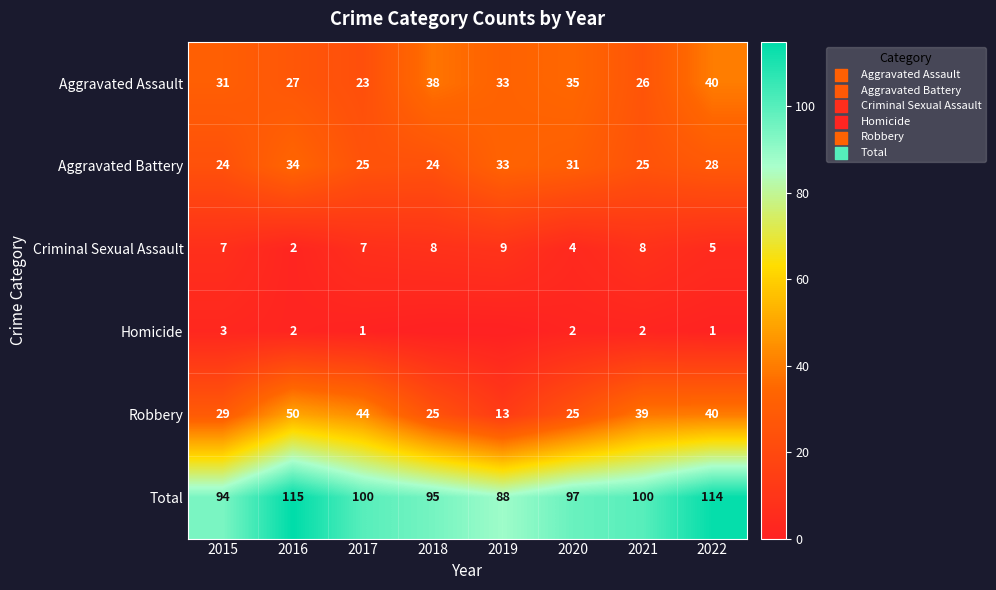

The Total series shows 88 at 2019. True or false?

True